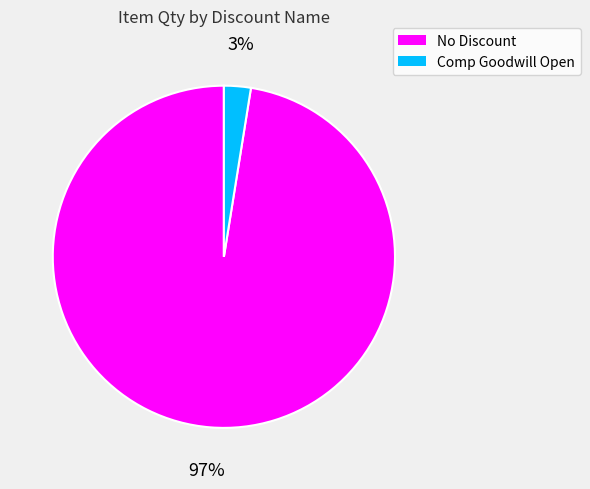

Combined, do Comp Goodwill Open and No Discount account for over 50%?

Yes